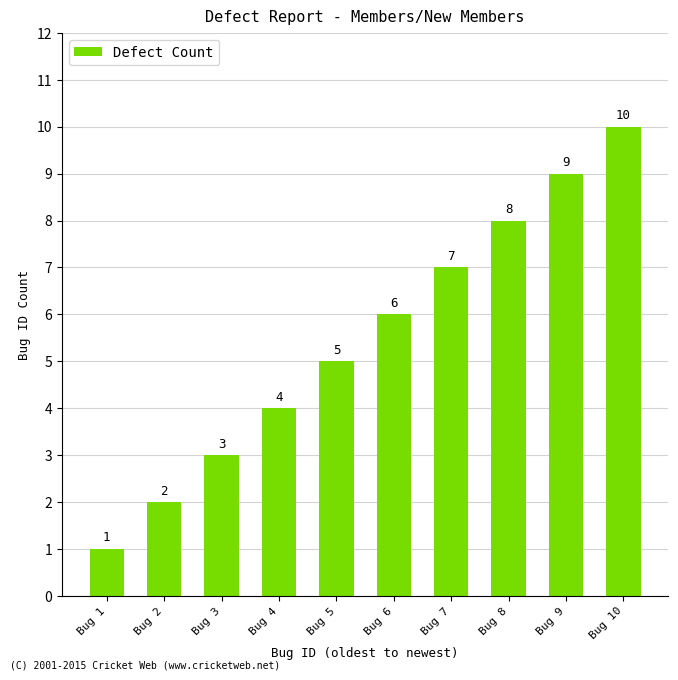

What is the sum of the values at Bug 2 and Bug 10?

12